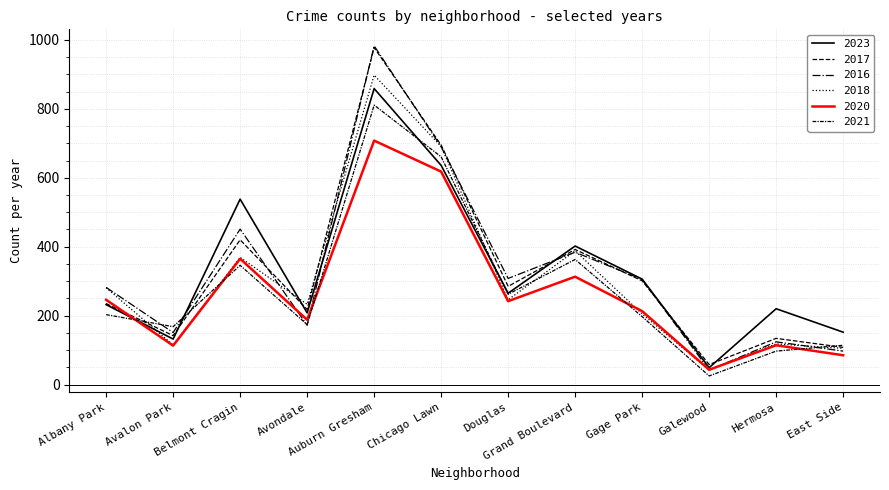

What is the label of the 9th point from the right?

Avondale